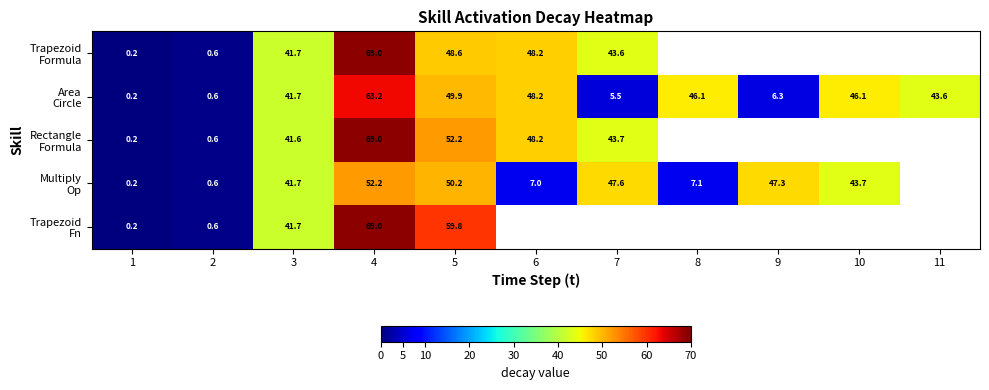

List the series in order of their peak value, lowest first.

Multiply Op, Area Circle, Rectangle Formula, Trapezoid Formula, Trapezoid Fn